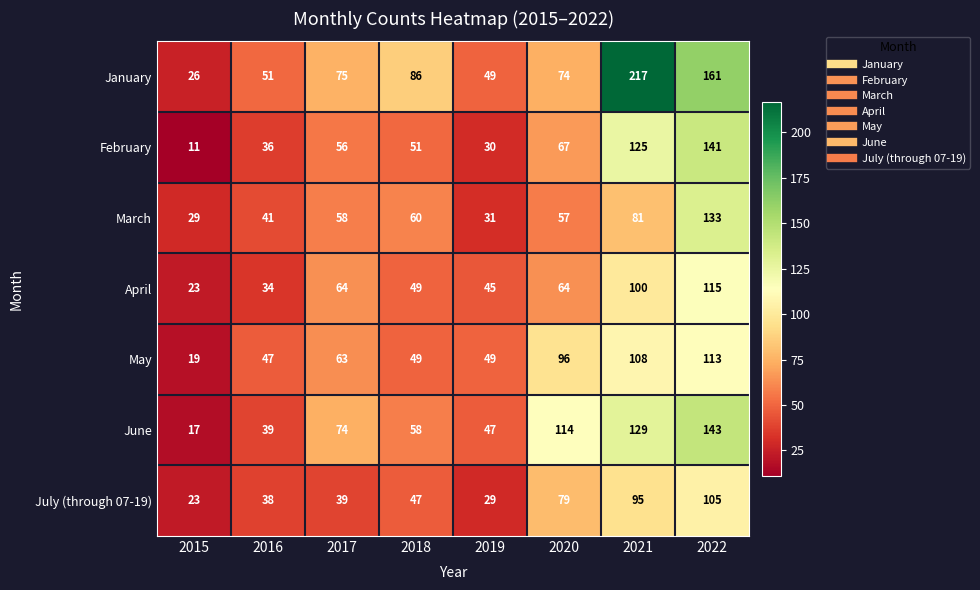

At 2017, list the series in order from smallest to largest.

July (through 07-19), February, March, May, April, June, January